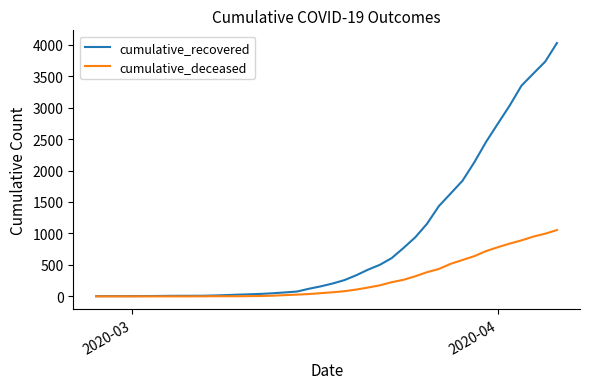

Rank the series by their average value, from highest to lowest.

cumulative_recovered, cumulative_deceased